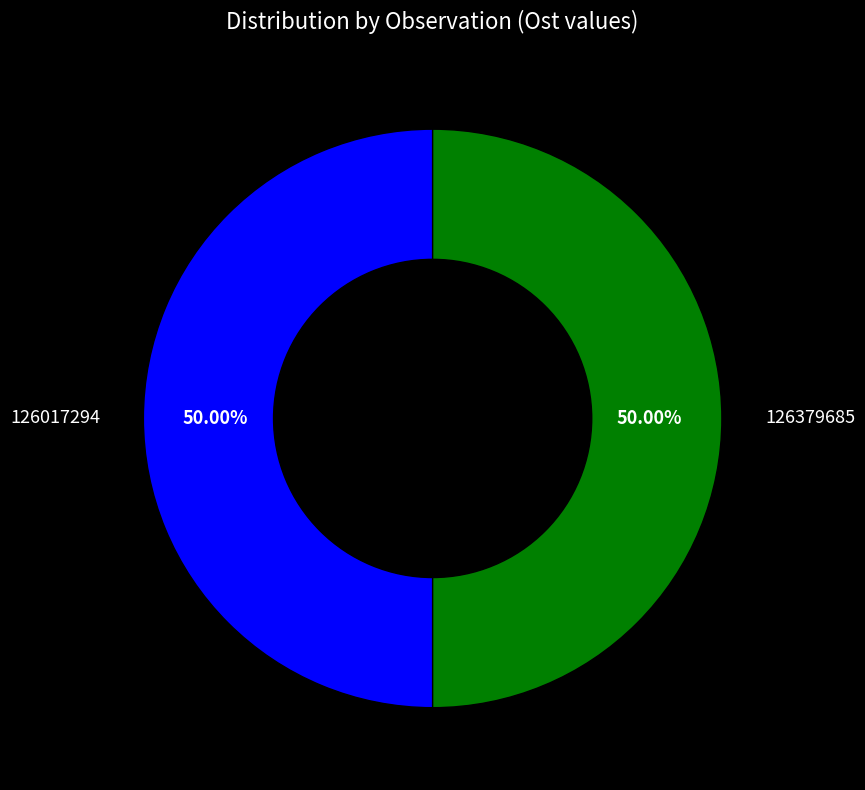

How many segments does this pie chart have?

2